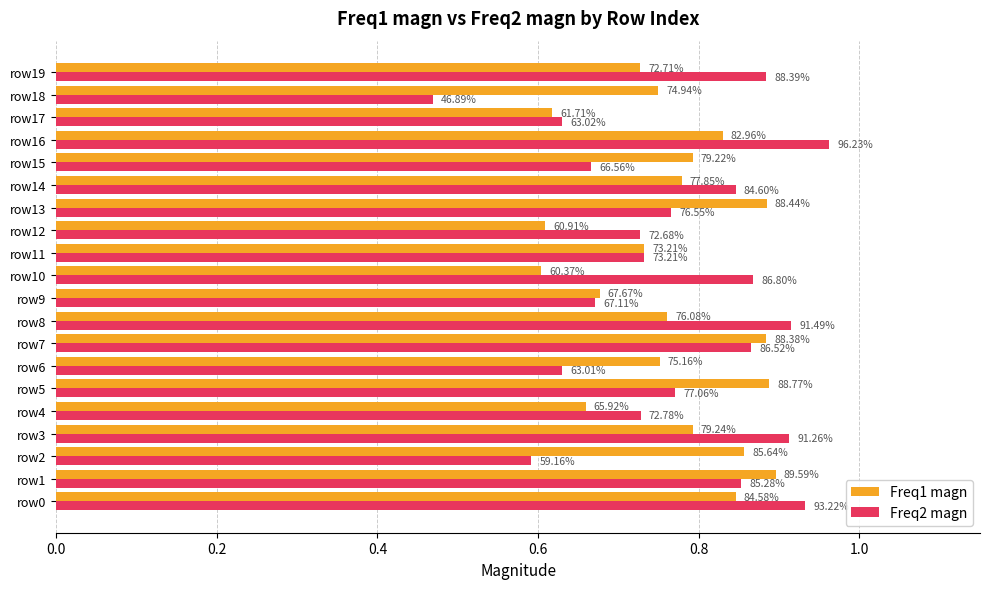

What are all the series names shown in the legend?

Freq1 magn, Freq2 magn